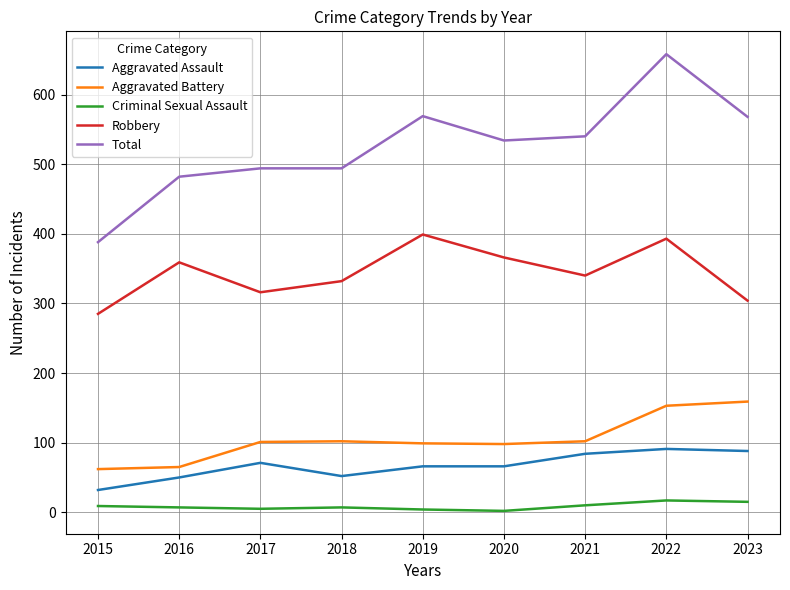

How many lines are shown in the chart?

5